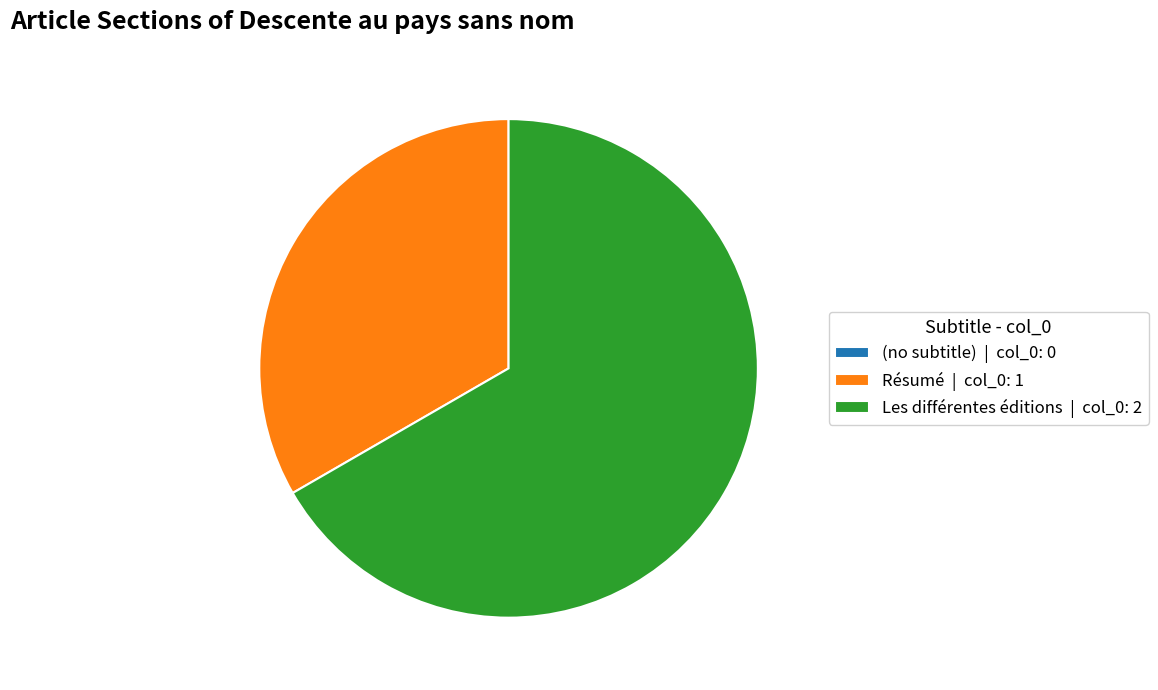

True or false: Les différentes éditions | col_0: 2 accounts for 73% of the total.

False